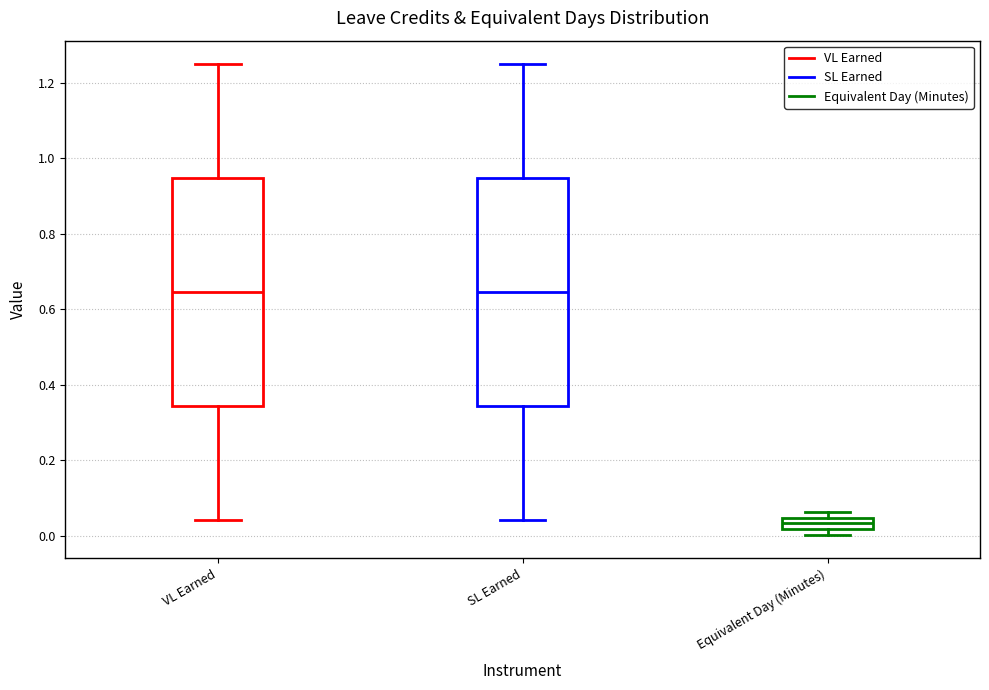

Reading left to right, transcribe this box plot: for each box, give where its median line is, the range the box spans, and where its two whiskers end, as read against the y-axis. The values are not printed on the chart, so give them approximately, as read against the axis.

VL Earned: median 0.64, box 0.34 to 0.94, whiskers 0.04 to 1.26
SL Earned: median 0.64, box 0.34 to 0.94, whiskers 0.04 to 1.26
Equivalent Day (Minutes): median 0.04 (inside the box), box 0.02 to 0.04, whiskers 0.00 to 0.06